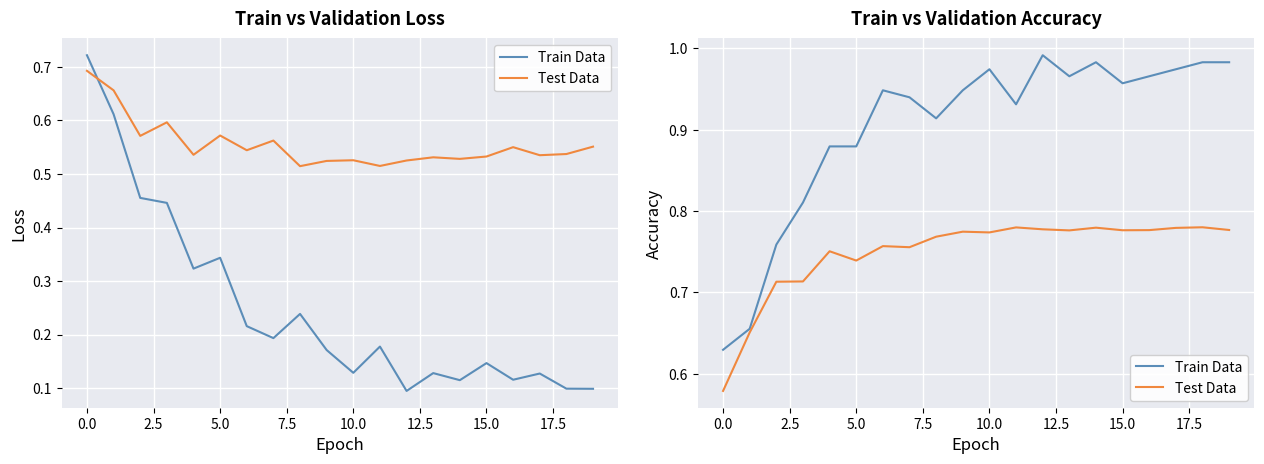

What is the difference between the Train Data values at −2.5 and 20.0?

0.3